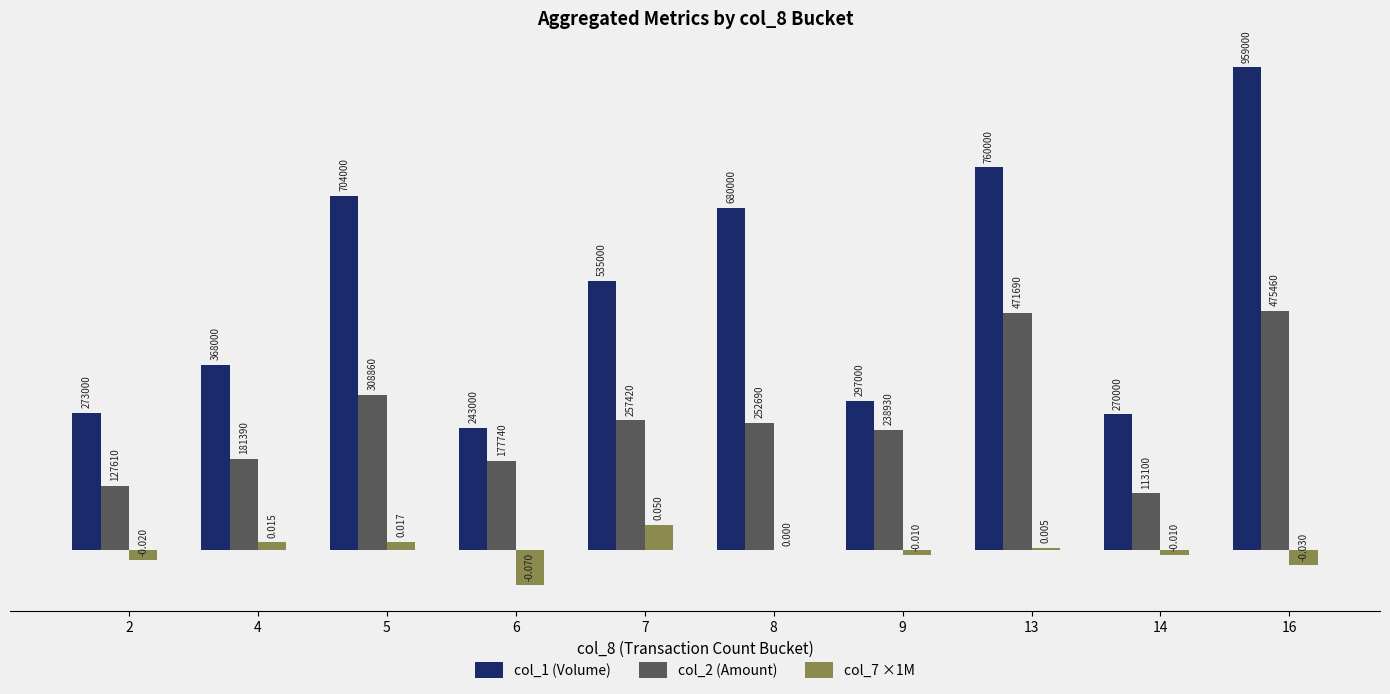

Which series changed the most between 4 and 6?

col_1 (Volume)